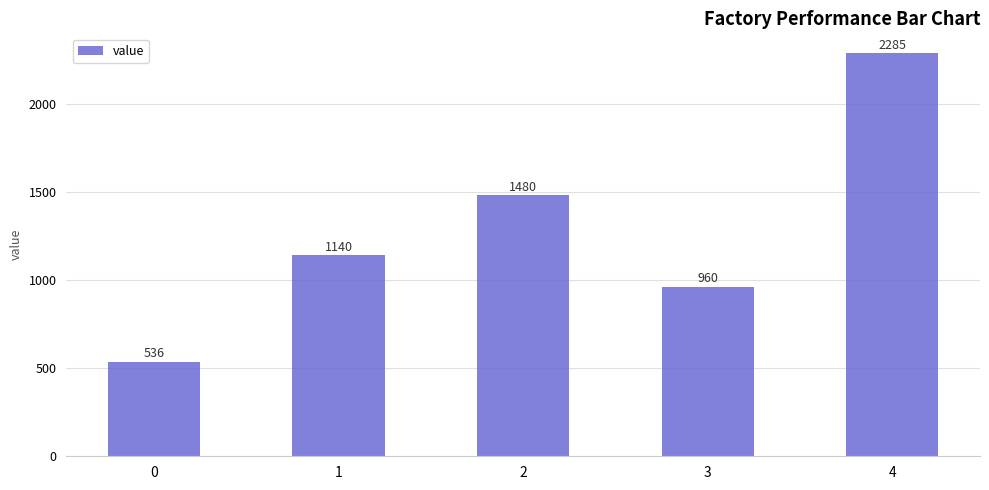

True or false: the data shows 234.9 at 1.

False